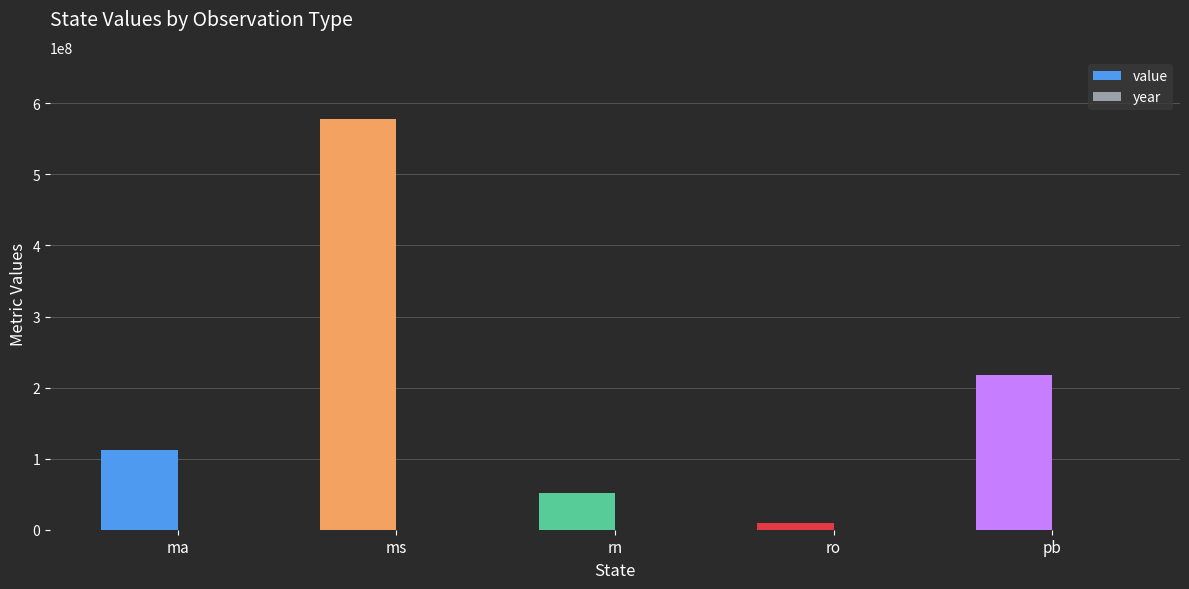

Which category has the highest value in the value series?

ms